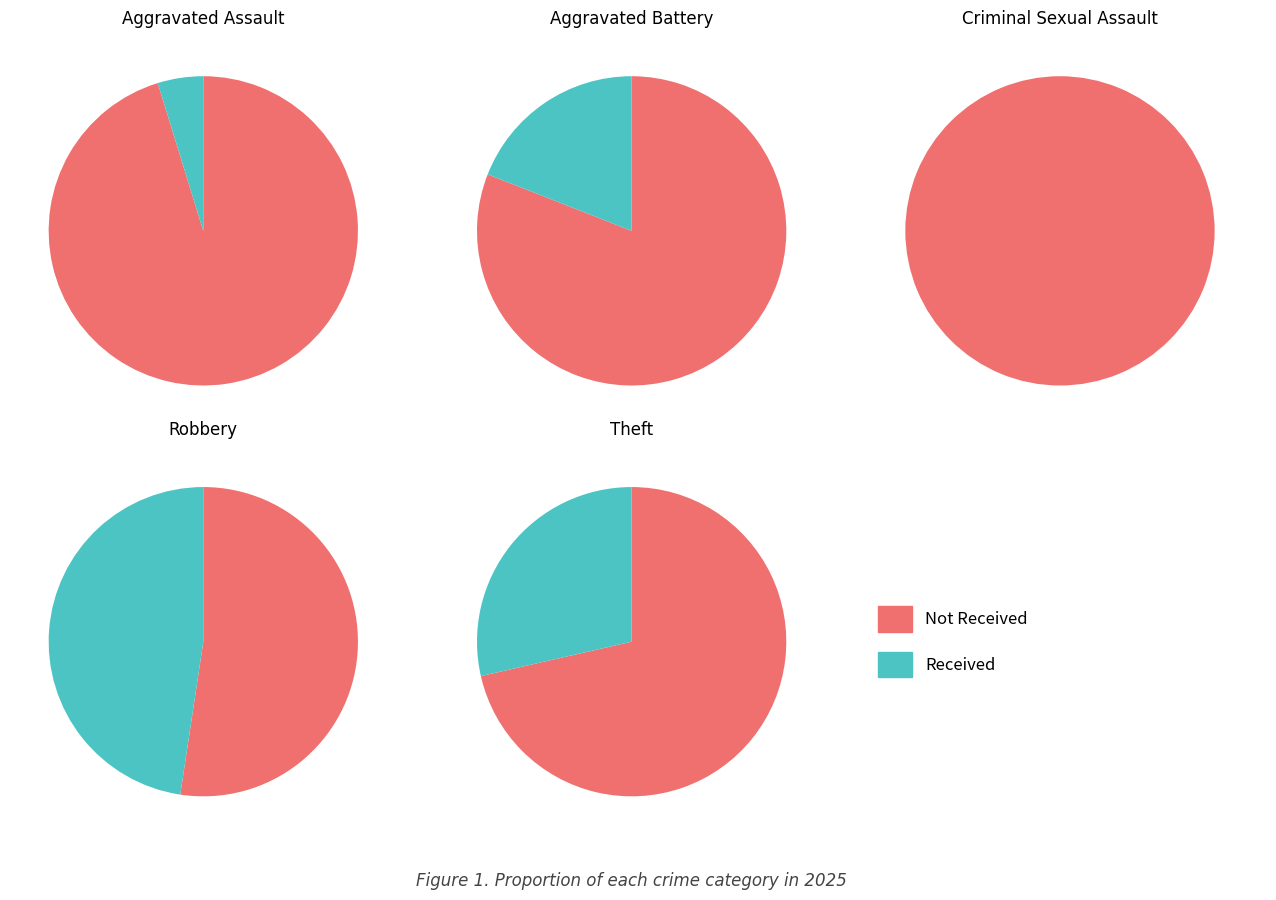

The 1 slice represents 19% of the pie. True or false?

True